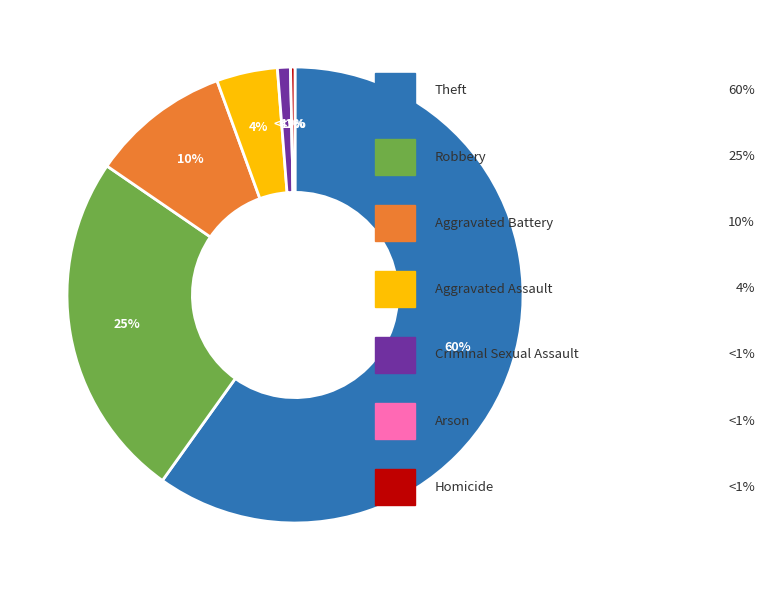

To the nearest percent, what is the average slice percentage?

14%